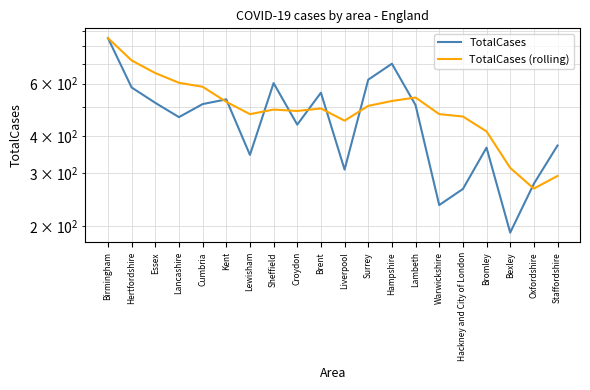

At which label does TotalCases first exceed 508?

Birmingham